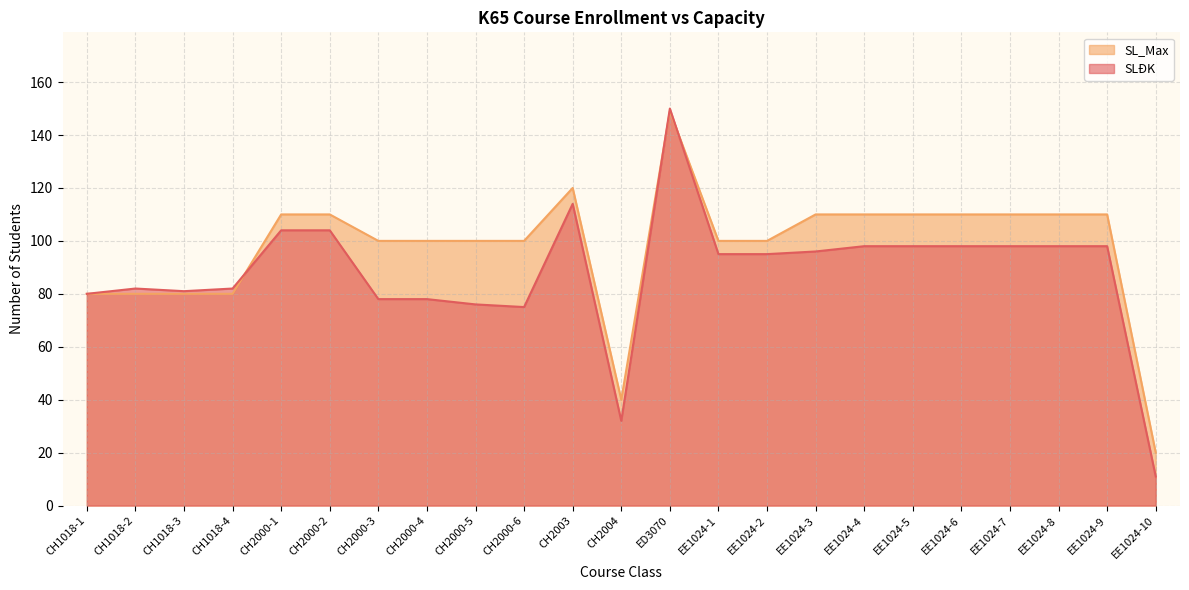

What is the value of the SL_Max point at the 11th from the left?

120